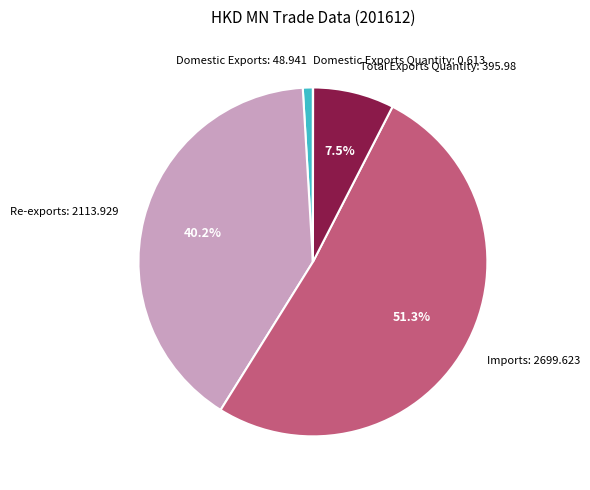

Does Total Exports Quantity: 395.98 represent more than half of the total?

No